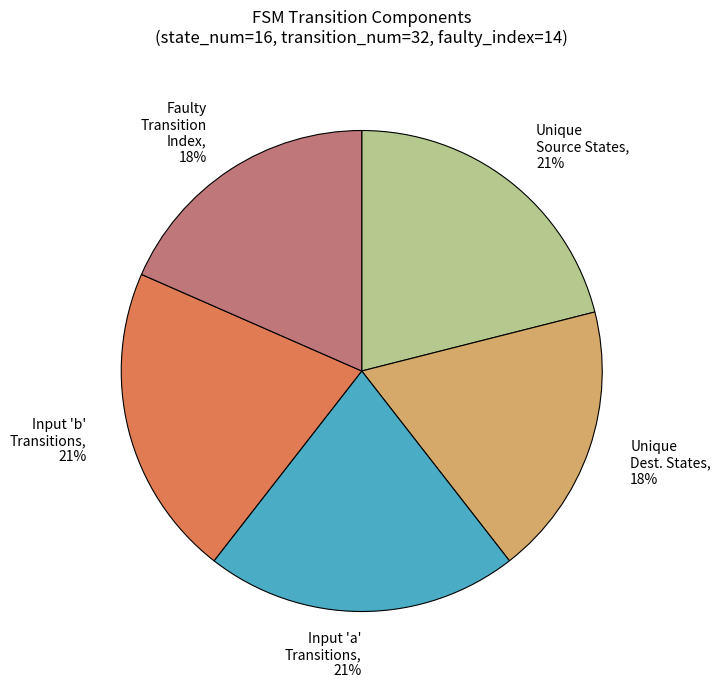

Approximately how many times larger is the value at Faulty Transition Index compared to Unique Source States?

0.9